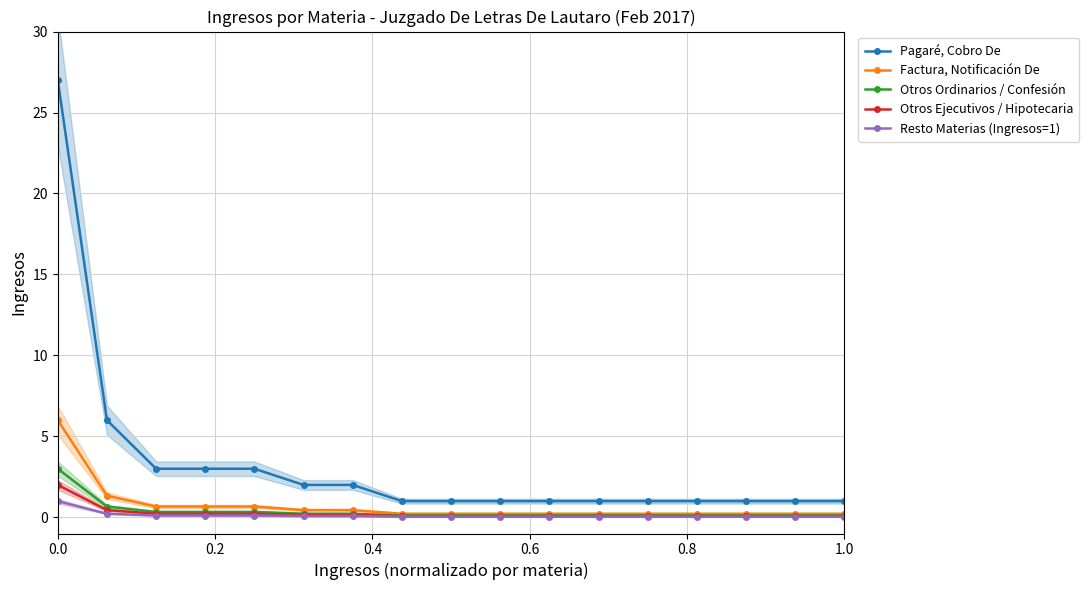

Count the number of data series in this chart.

5